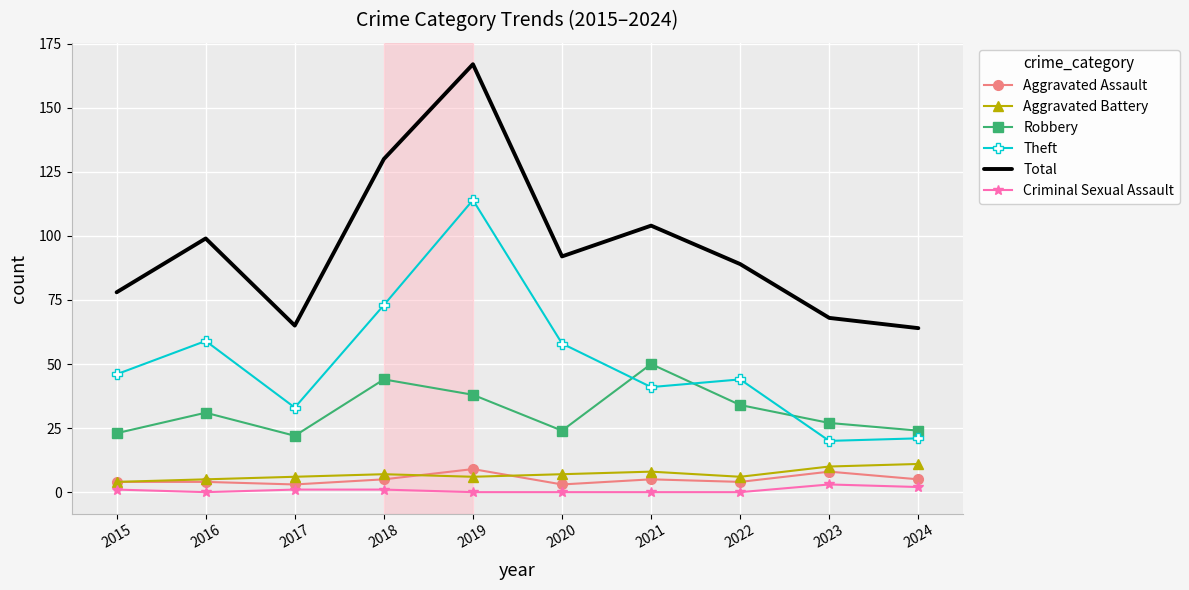

What are all the series names shown in the legend?

Aggravated Assault, Aggravated Battery, Robbery, Theft, Total, Criminal Sexual Assault